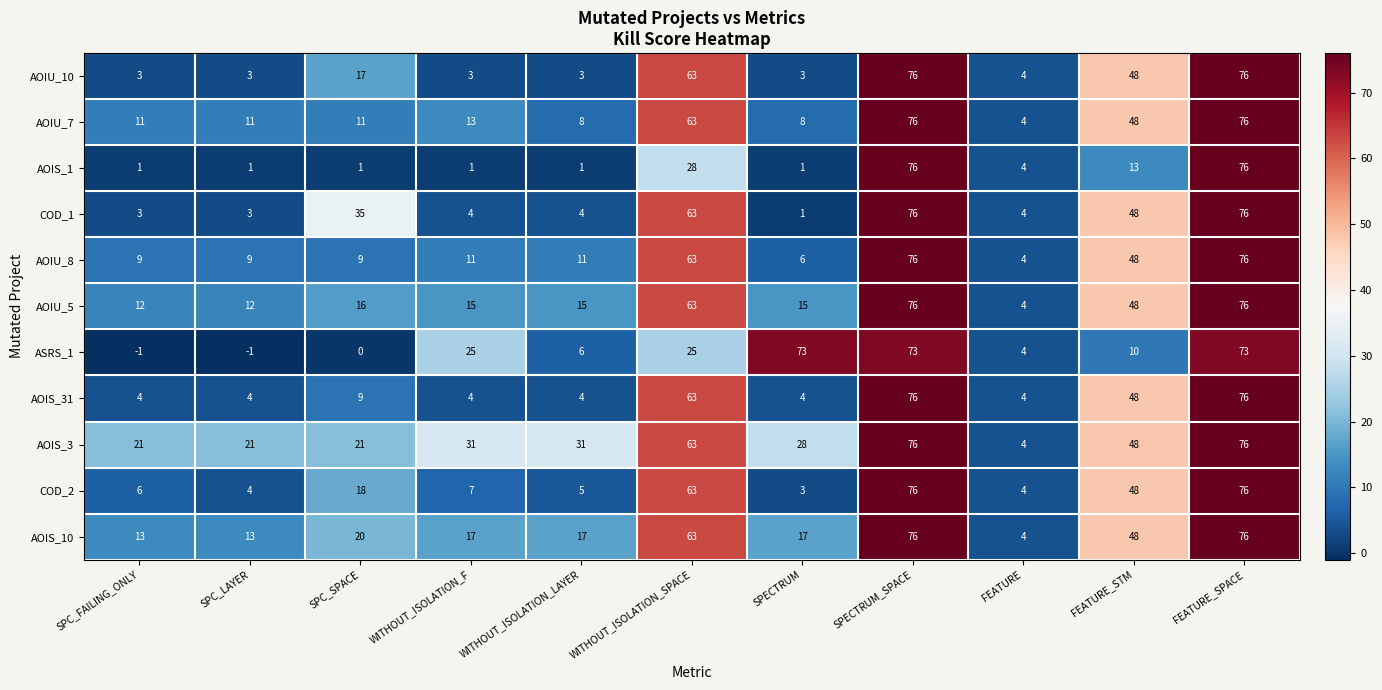

Which series changed the most between WITHOUT_ISOLATION_F and WITHOUT_ISOLATION_SPACE?

AOIU_10